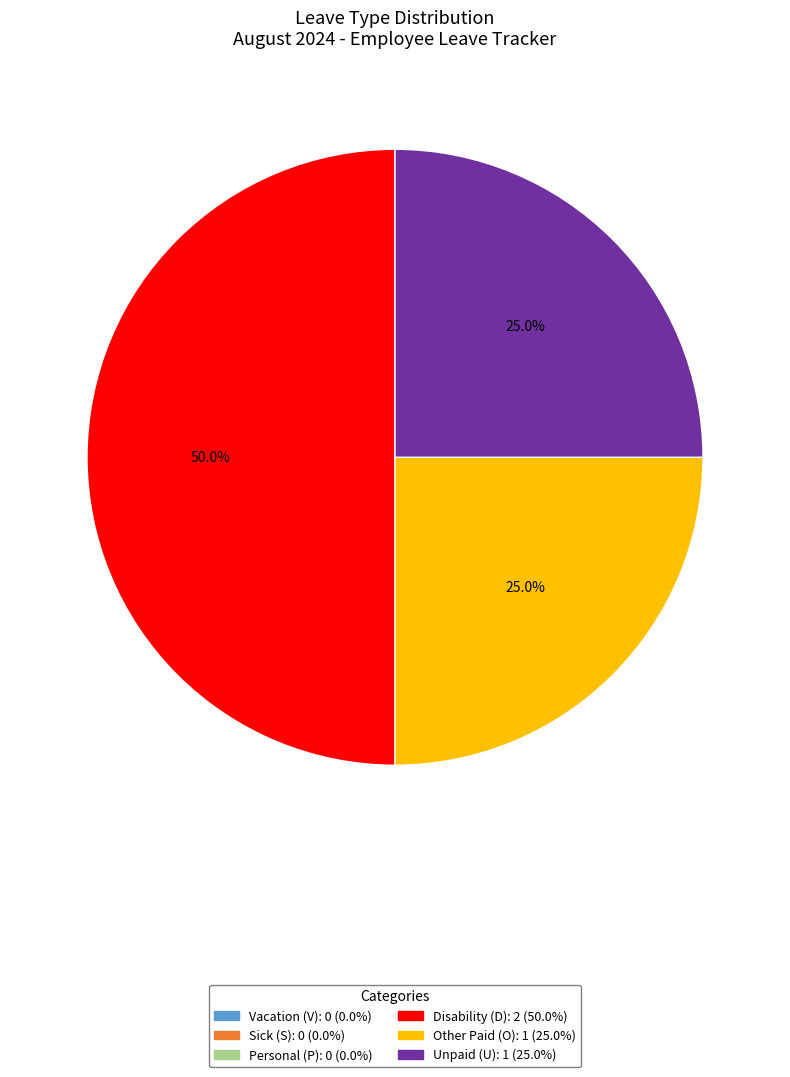

Count the number of slices in the pie.

3